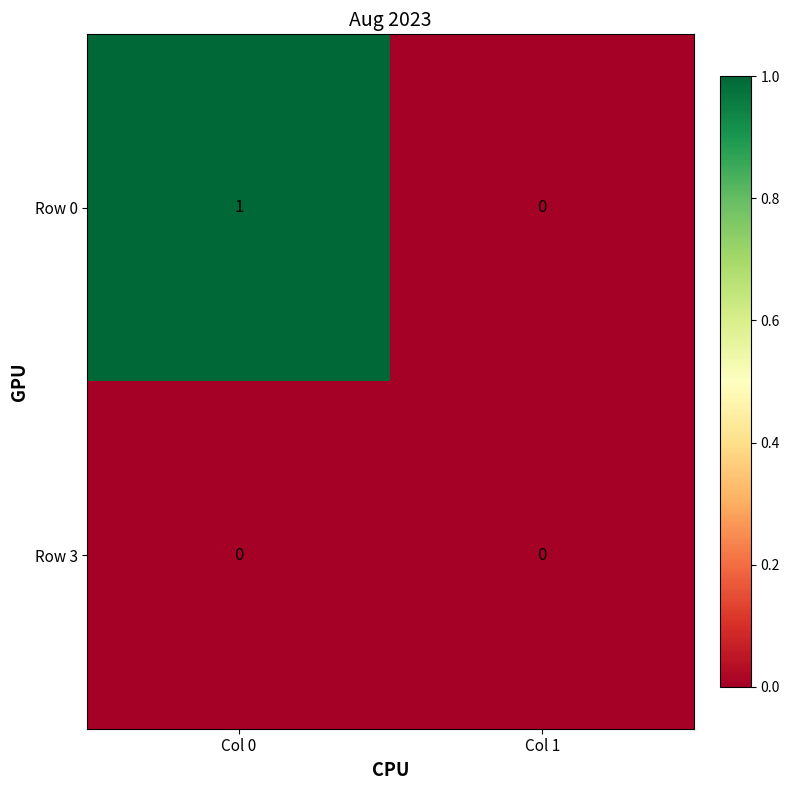

The value of Row 3 at Col 1 is 0. True or false?

True